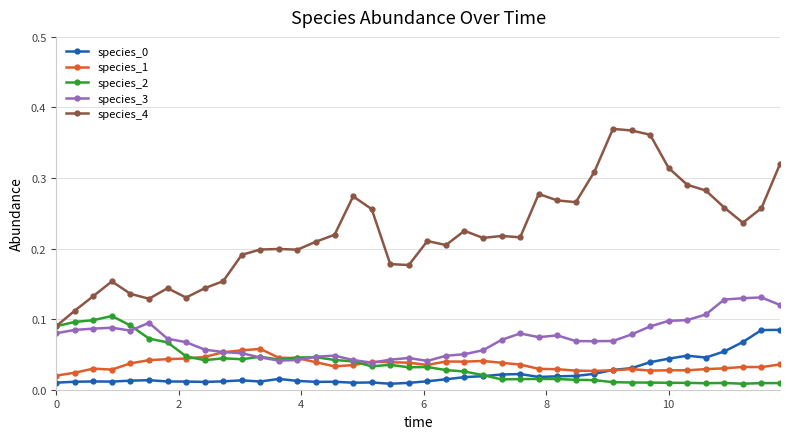

Which series has the largest total across all categories?

species_4